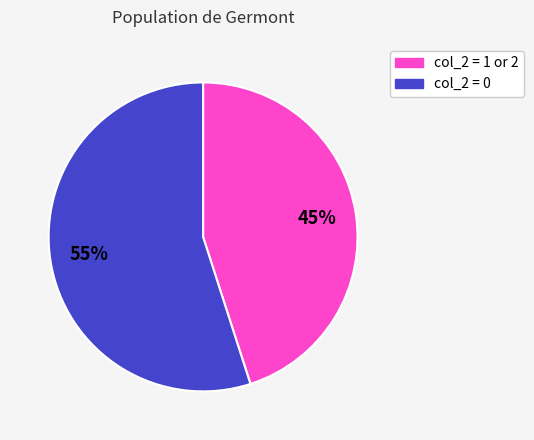

Is there any slice that represents more than half of the pie?

Yes